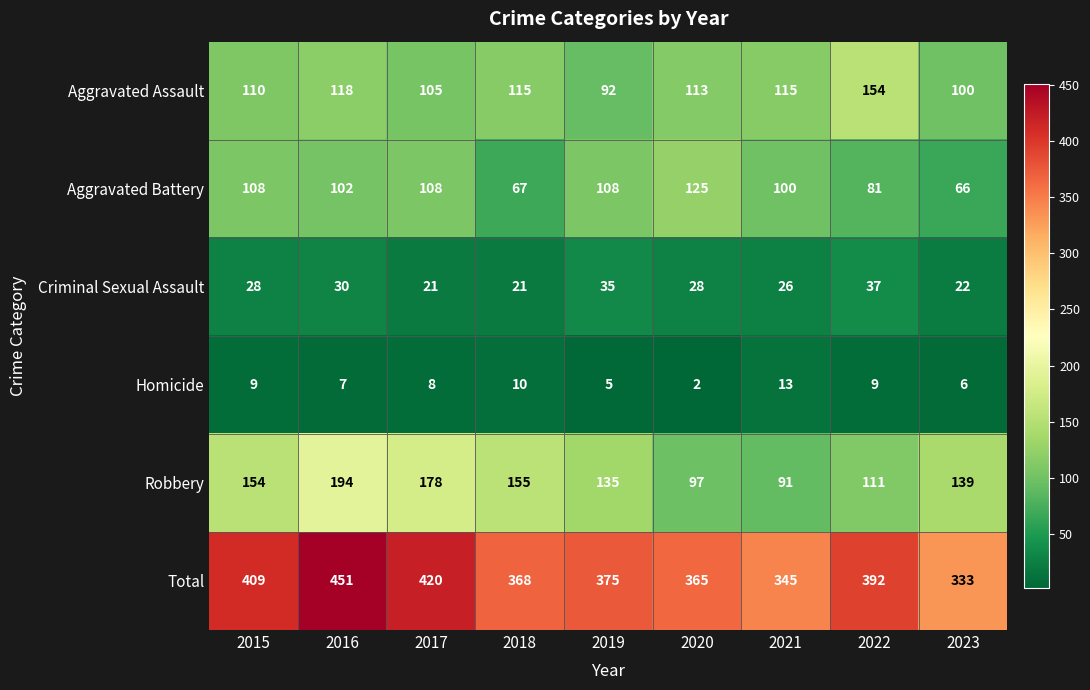

What is the approximate value of Robbery at 2020, to the nearest 10?

100